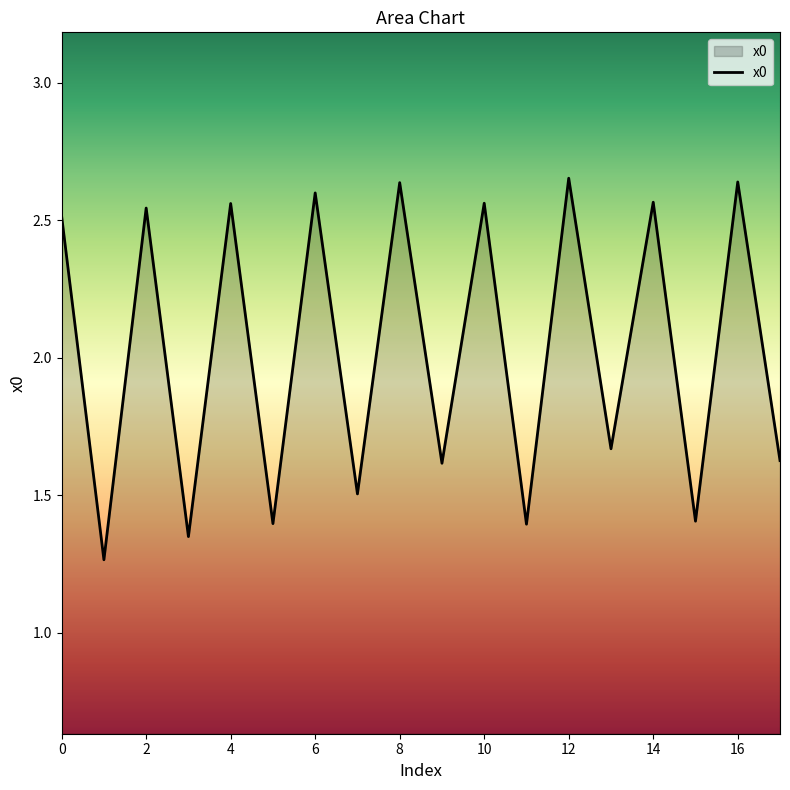

What is the value of the 7th point from the left?

2.6